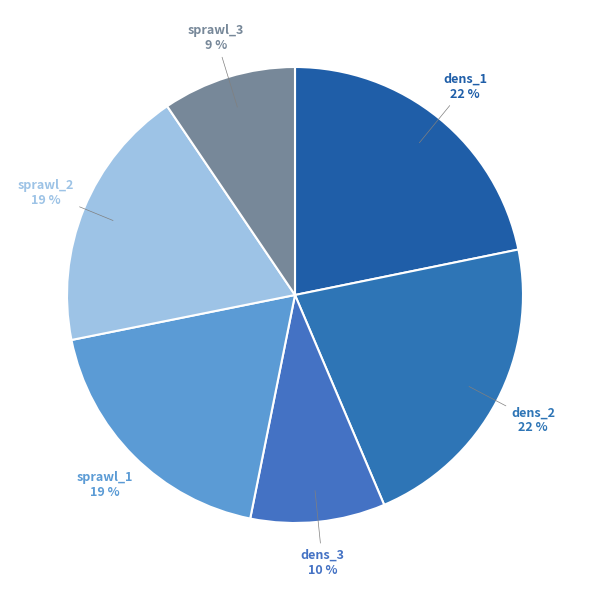

How many segments does this pie chart have?

6